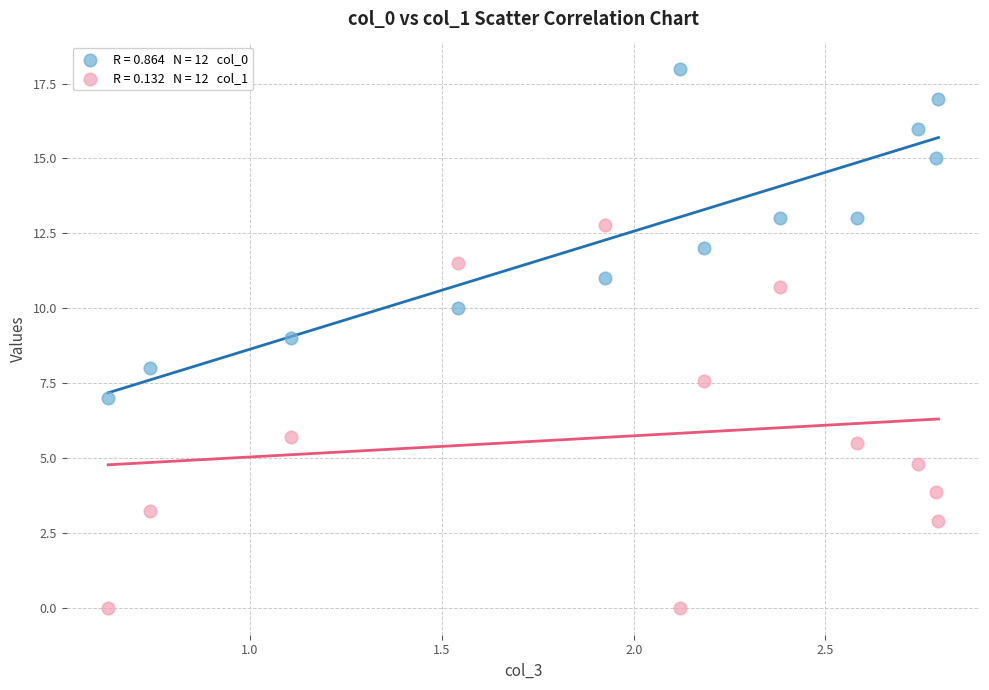

Across all data points, what is the range of X values (max minus min)?

2.2